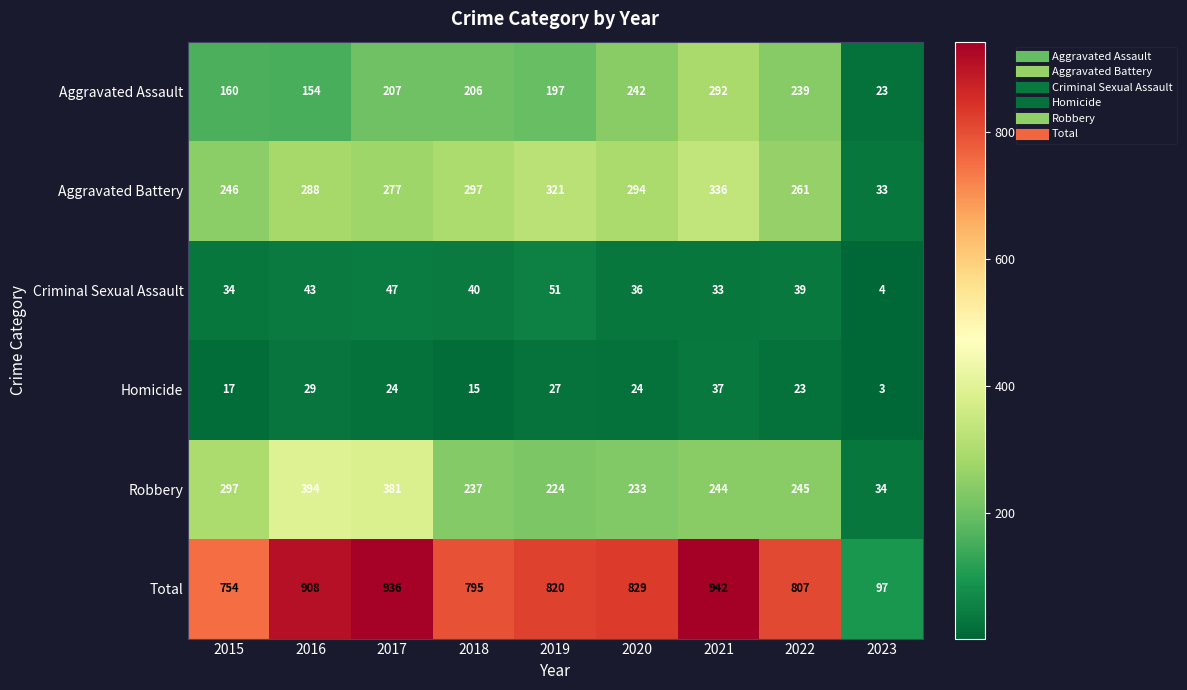

Rank the series by their maximum value, from lowest to highest.

Homicide, Criminal Sexual Assault, Aggravated Assault, Aggravated Battery, Robbery, Total